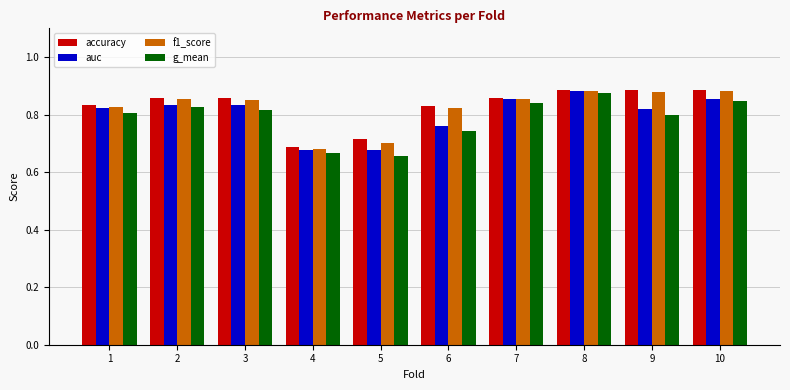

Between 6 and 10, which series saw the biggest shift?

g_mean